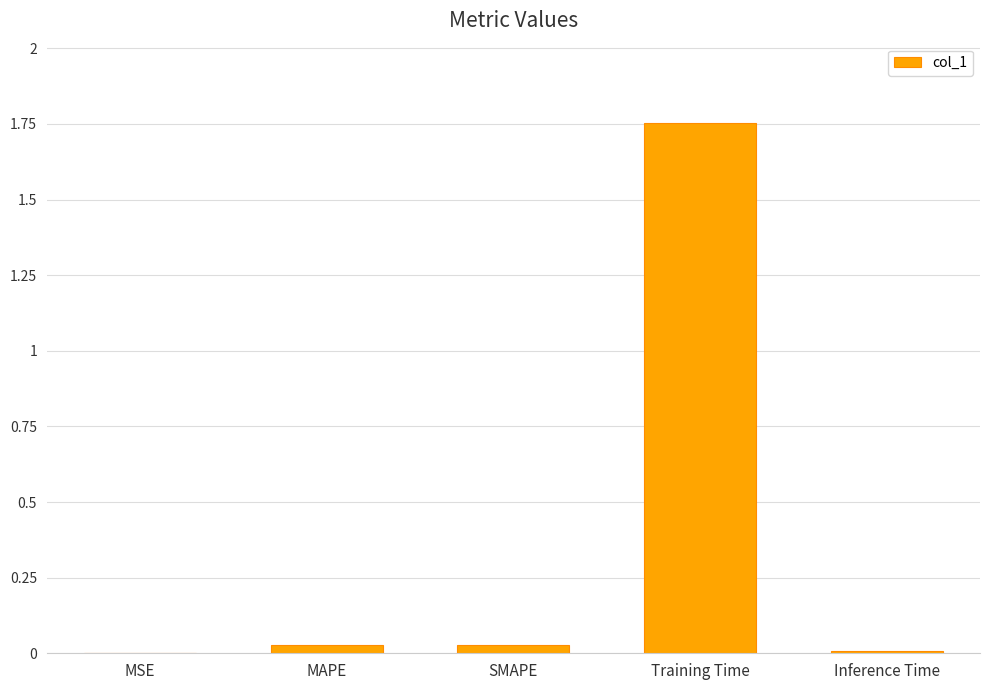

Between MAPE and Training Time, which is larger?

Training Time